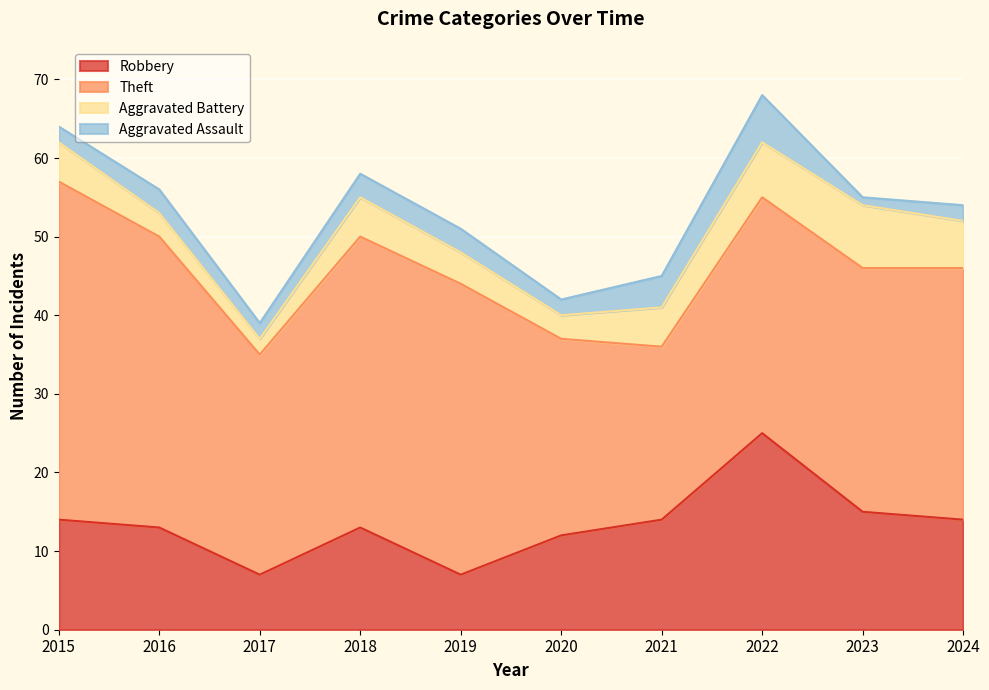

How many lines are shown in the chart?

4